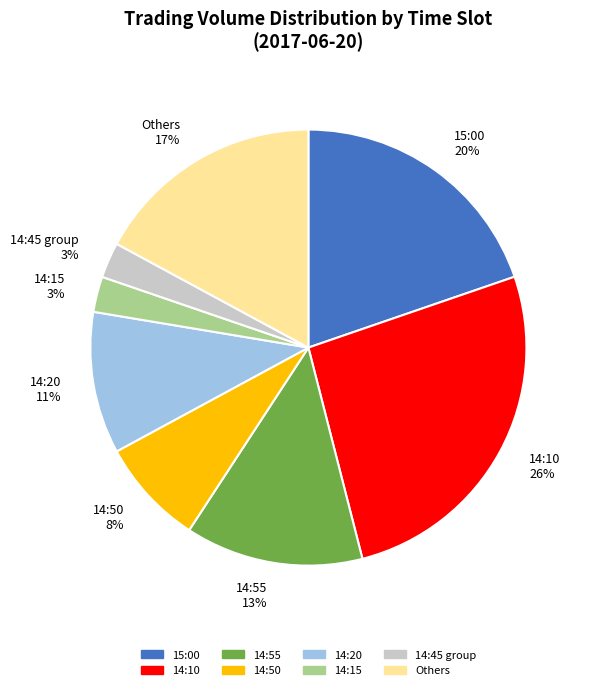

Is there any slice that represents more than half of the pie?

No